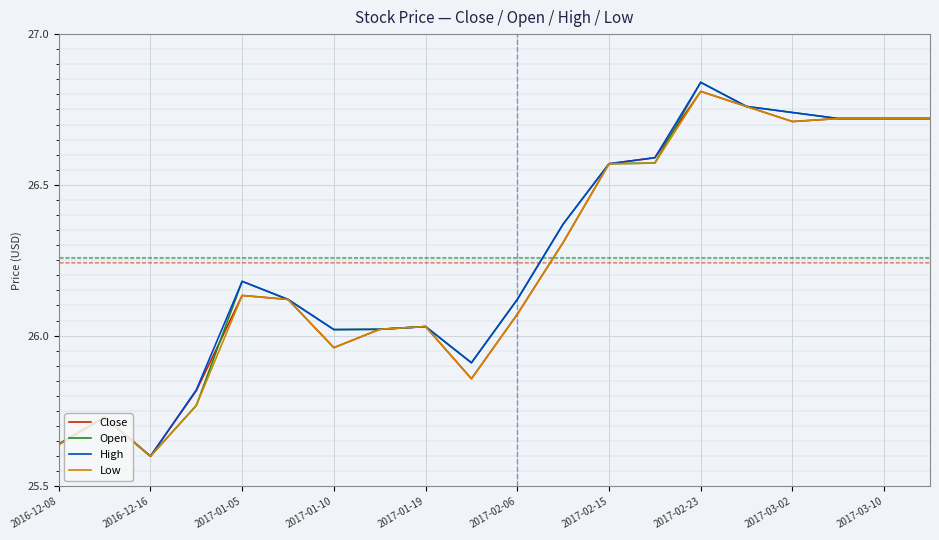

How many distinct data groups are displayed?

4